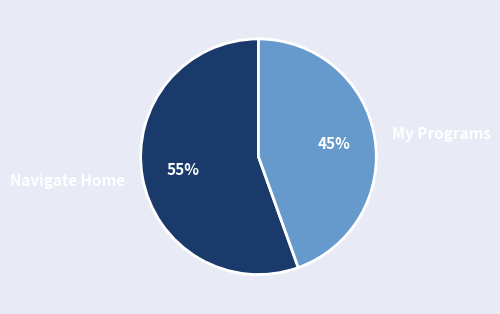

Does any single category account for the majority?

Yes